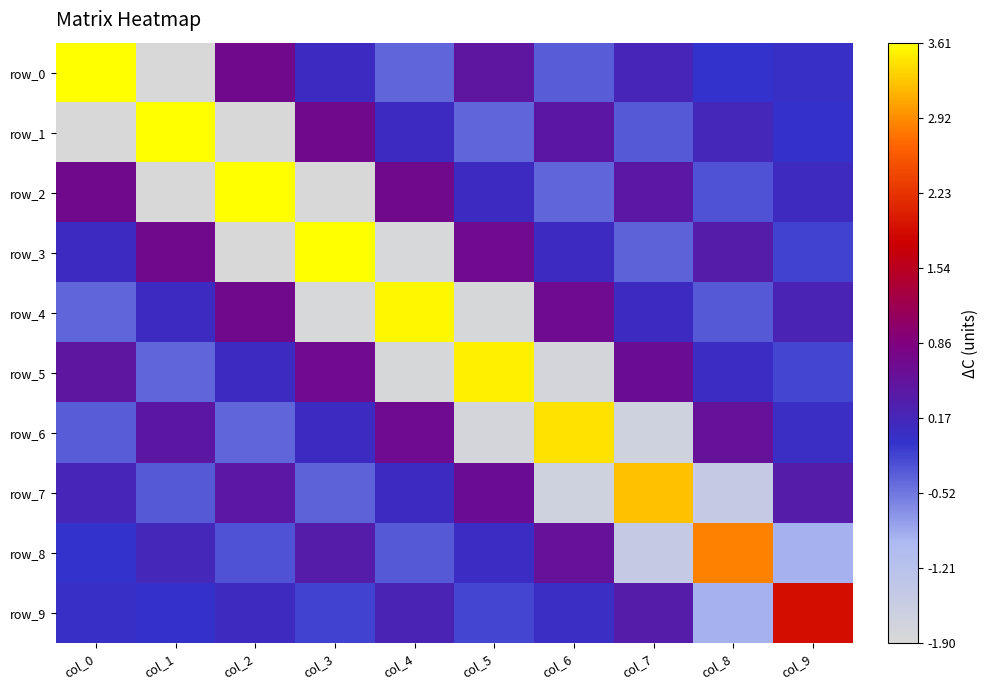

Reading left to right, what are all the values shown in this chart?

row_0: col_0=3.6	col_1=-1.9	col_2=0.7	col_3=0.1	col_4=-0.4	col_5=0.5	col_6=-0.3	col_7=0.2	col_8=-0.1	col_9=-0.0
row_1: col_0=-1.9	col_1=3.6	col_2=-1.9	col_3=0.7	col_4=0.1	col_5=-0.4	col_6=0.4	col_7=-0.3	col_8=0.2	col_9=-0.0
row_2: col_0=0.7	col_1=-1.9	col_2=3.6	col_3=-1.9	col_4=0.7	col_5=0.1	col_6=-0.4	col_7=0.4	col_8=-0.3	col_9=0.1
row_3: col_0=0.1	col_1=0.7	col_2=-1.9	col_3=3.6	col_4=-1.9	col_5=0.7	col_6=0.1	col_7=-0.4	col_8=0.4	col_9=-0.2
row_4: col_0=-0.4	col_1=0.1	col_2=0.7	col_3=-1.9	col_4=3.6	col_5=-1.8	col_6=0.7	col_7=0.1	col_8=-0.3	col_9=0.2
row_5: col_0=0.5	col_1=-0.4	col_2=0.1	col_3=0.7	col_4=-1.8	col_5=3.5	col_6=-1.8	col_7=0.6	col_8=0.1	col_9=-0.2
row_6: col_0=-0.3	col_1=0.4	col_2=-0.4	col_3=0.1	col_4=0.7	col_5=-1.8	col_6=3.4	col_7=-1.7	col_8=0.5	col_9=0.0
row_7: col_0=0.2	col_1=-0.3	col_2=0.4	col_3=-0.4	col_4=0.1	col_5=0.6	col_6=-1.7	col_7=3.2	col_8=-1.4	col_9=0.4
row_8: col_0=-0.1	col_1=0.2	col_2=-0.3	col_3=0.4	col_4=-0.3	col_5=0.1	col_6=0.5	col_7=-1.4	col_8=2.8	col_9=-0.9
row_9: col_0=-0.0	col_1=-0.0	col_2=0.1	col_3=-0.2	col_4=0.2	col_5=-0.2	col_6=0.0	col_7=0.4	col_8=-0.9	col_9=1.9